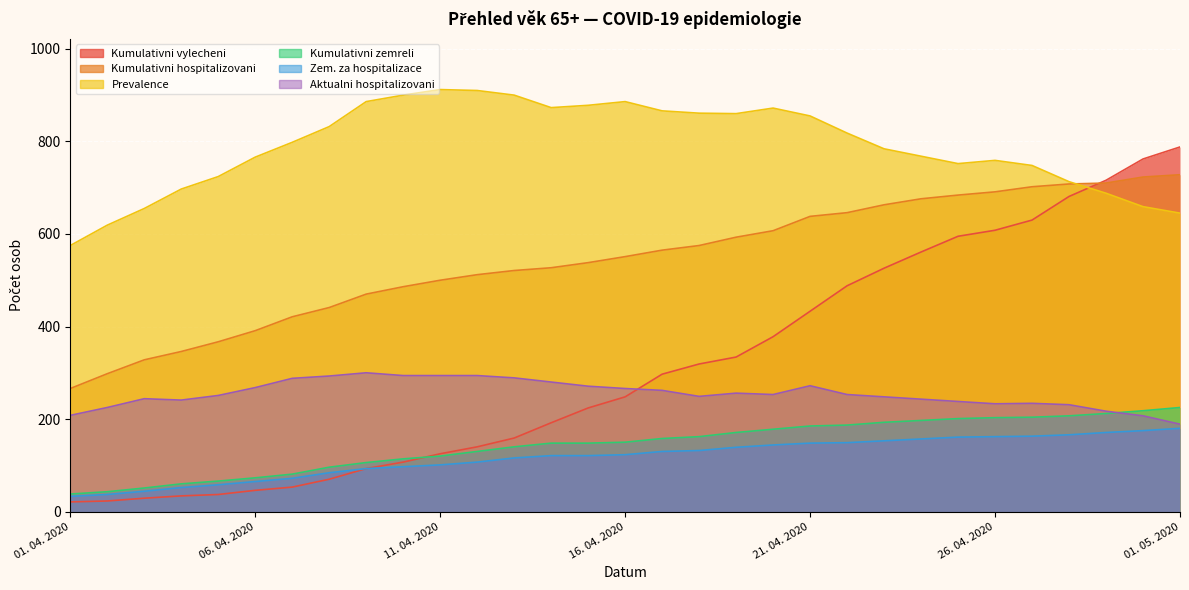

True or false: Kumulativni hospitalizovani has more than 0 points higher than both neighbors.

False